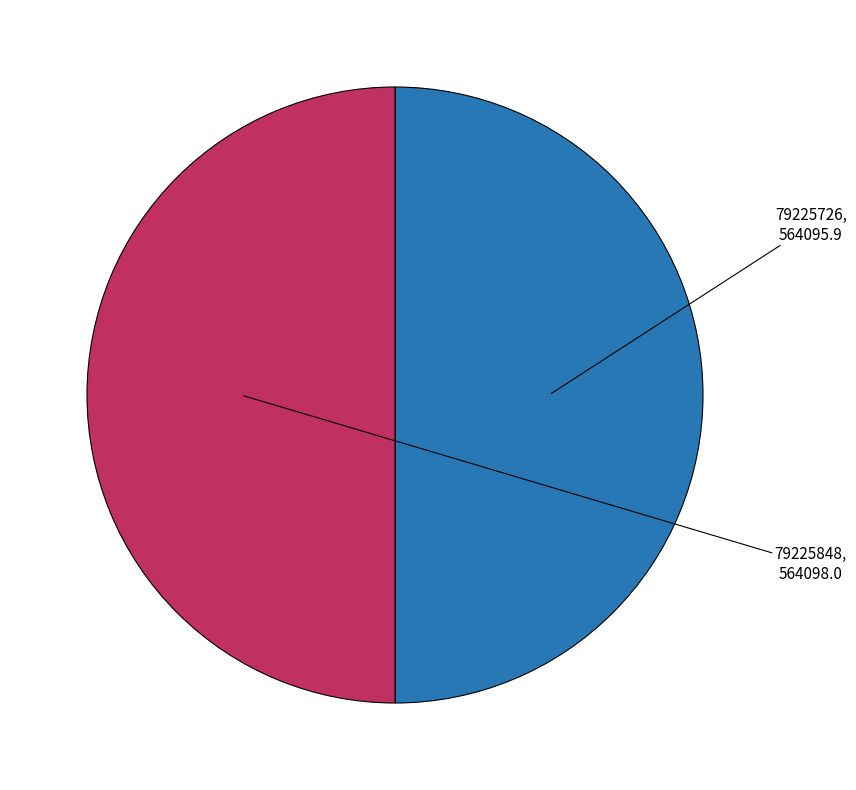

Approximately how many times larger is the value at 79225726 compared to 79225848?

1.0